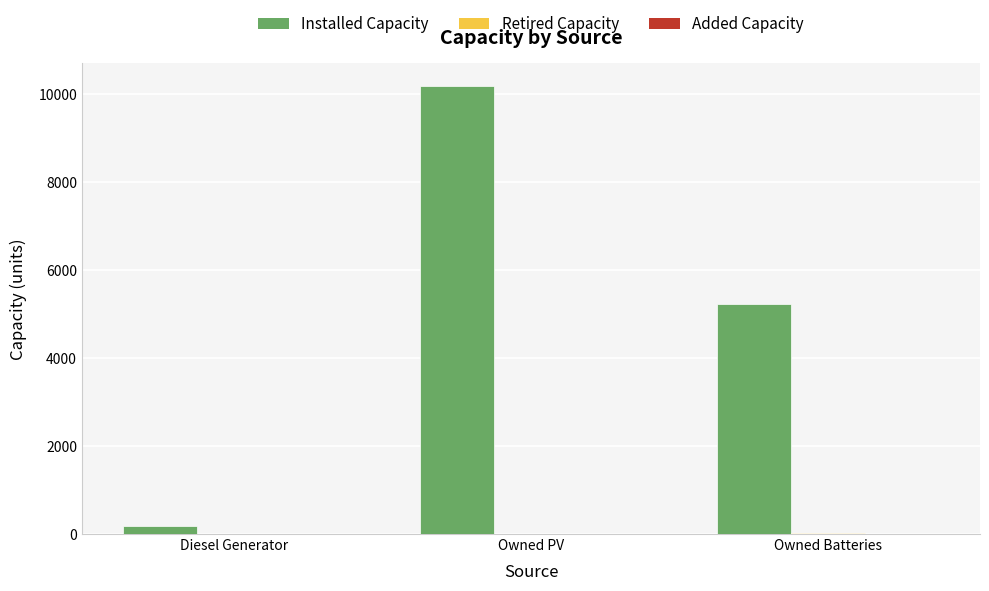

Count the number of data series in this chart.

2